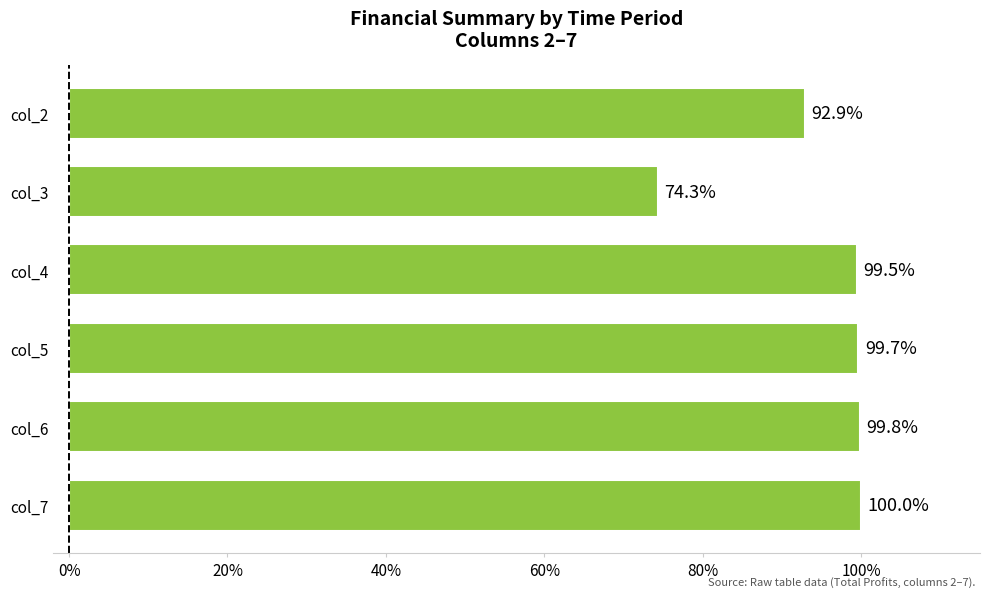

At which label is the value closest to 87?

col_2